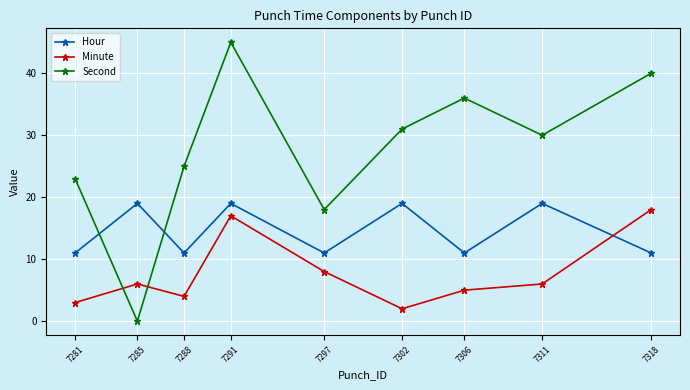

List the series in order of their overall mean, lowest first.

Minute, Hour, Second